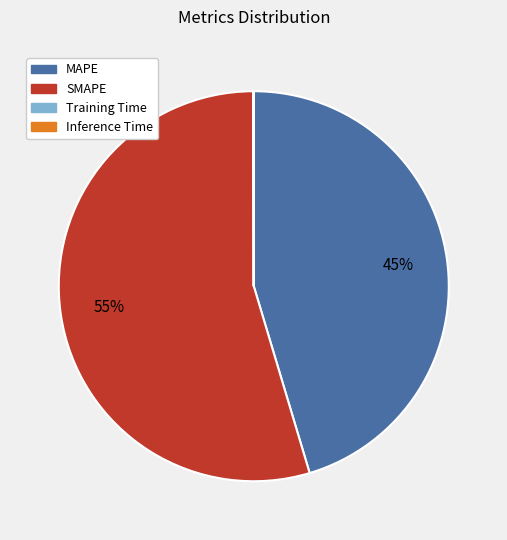

To the nearest percent, what percentage of the pie is MAPE?

45%